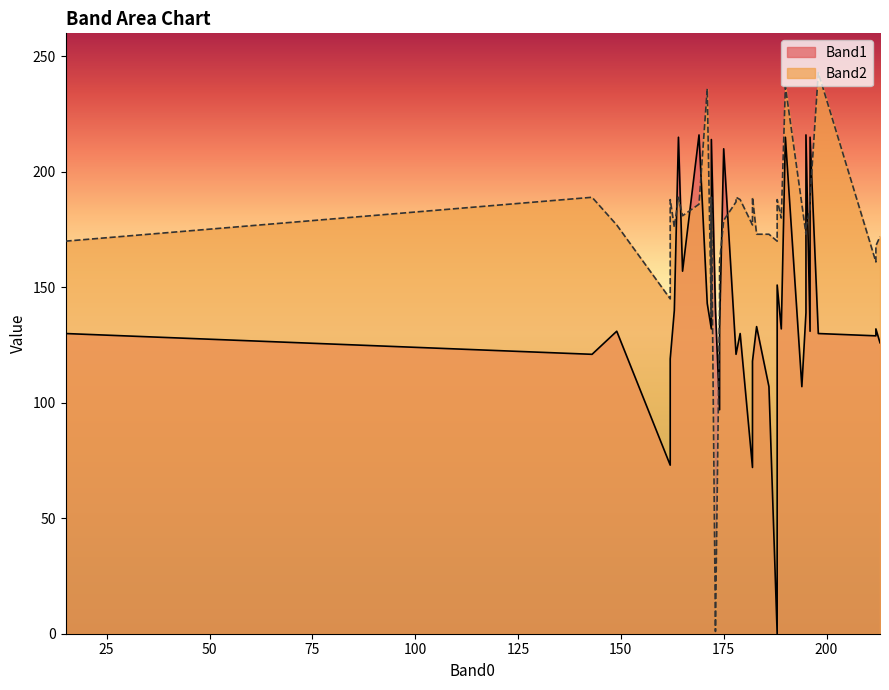

List the series in order of their overall mean, highest first.

Band2, Band1